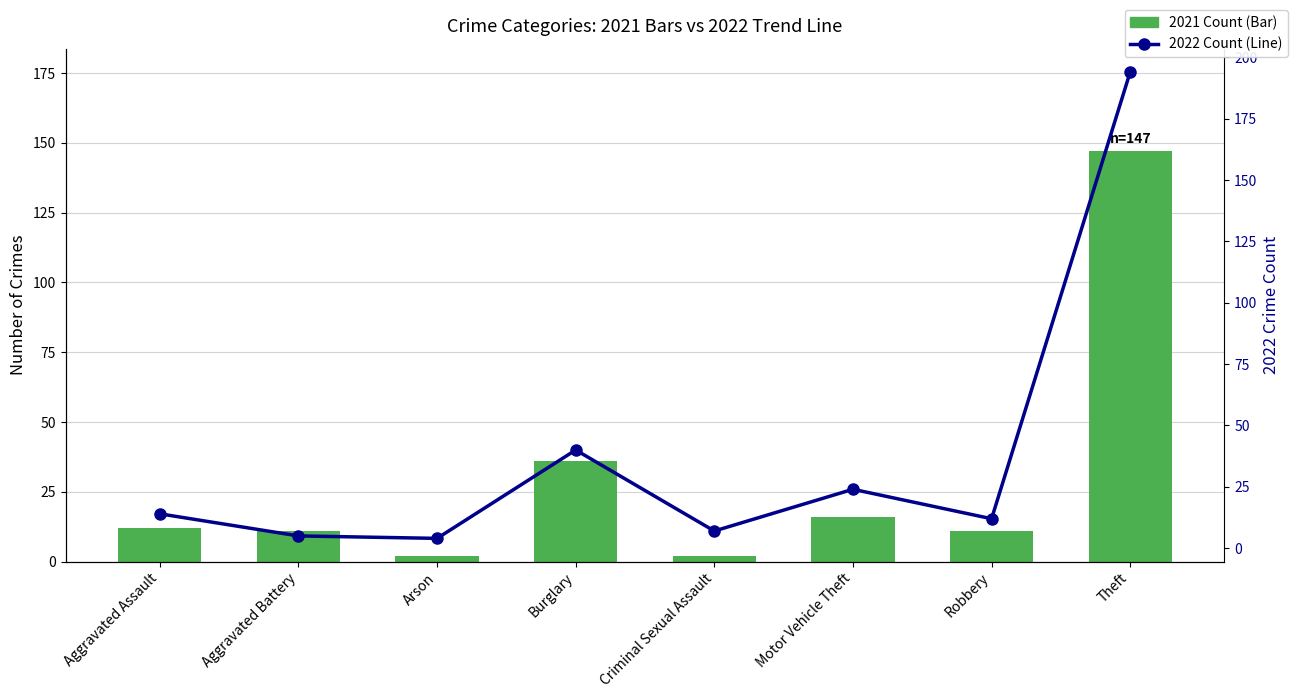

List the series in order of their peak value, highest first.

2022 Count, 2021 Count